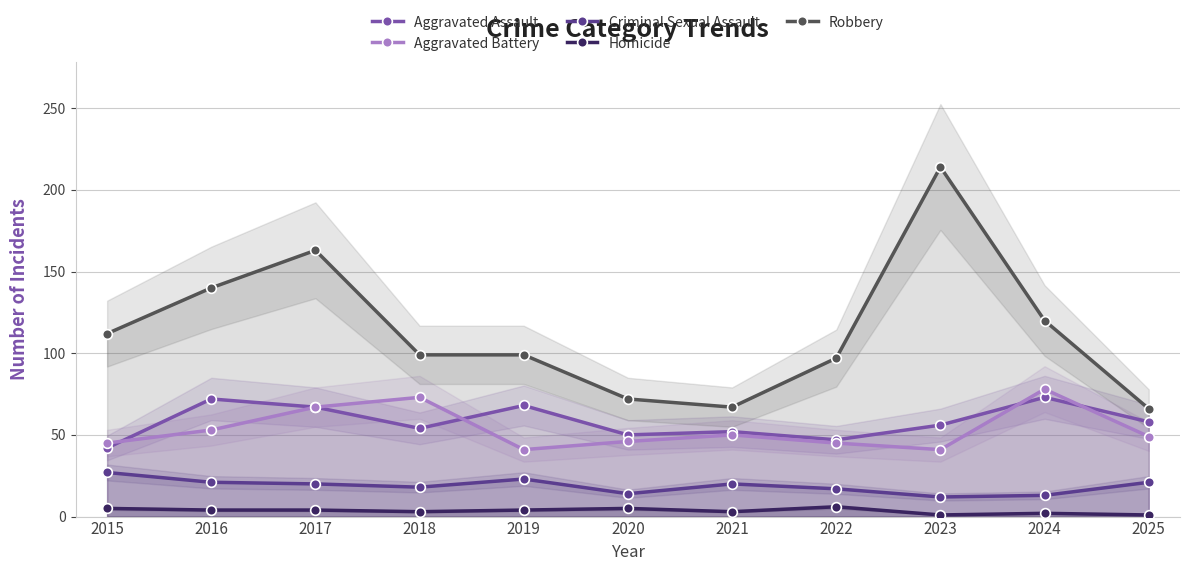

Rank the categories by Aggravated Assault value from highest to lowest.

2024, 2016, 2019, 2017, 2025, 2023, 2018, 2021, 2020, 2022, 2015